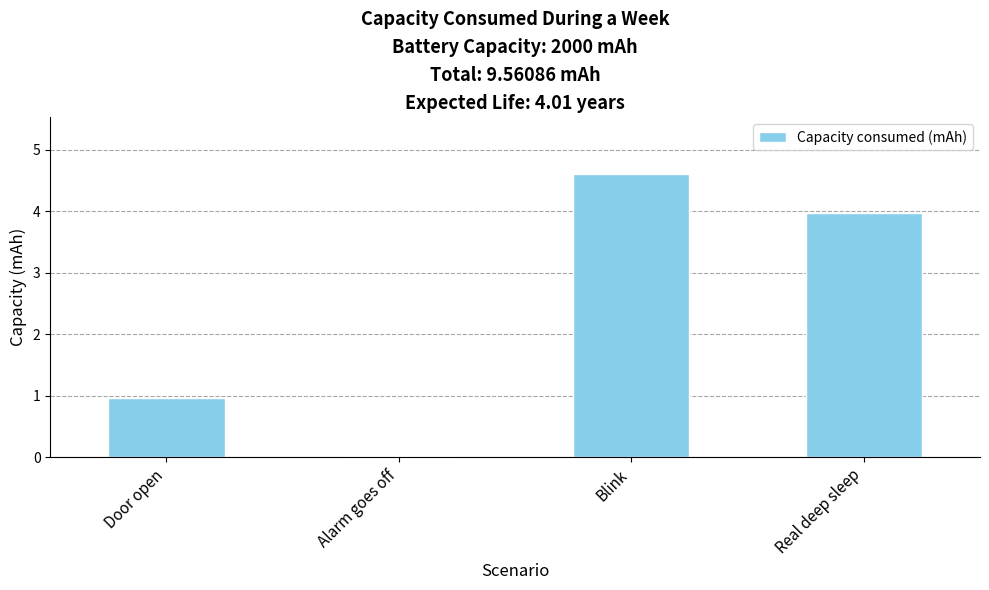

True or false: the data shows 1.6 at Door open.

False